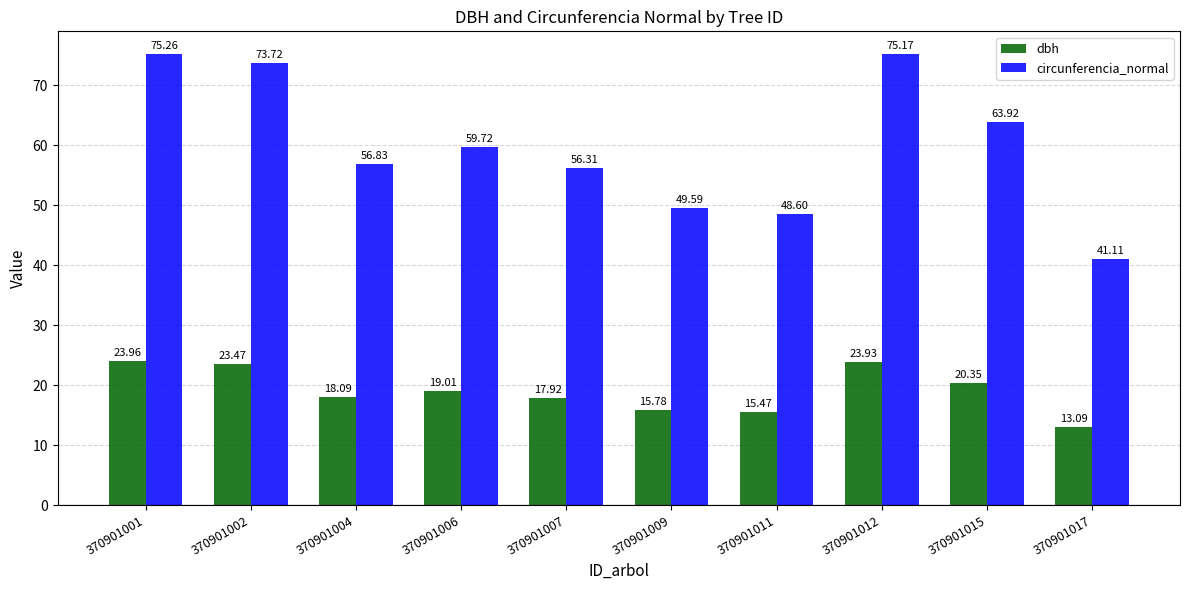

At 370901001, list the series in order from largest to smallest.

circunferencia_normal, dbh